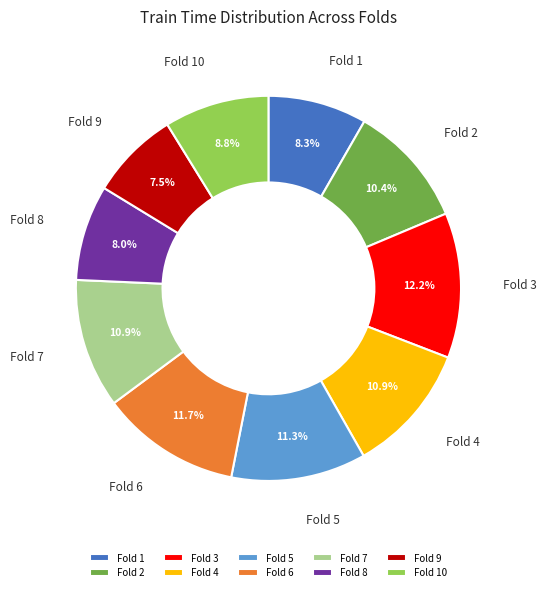

Between Fold 2 and Fold 1, which is larger?

Fold 2